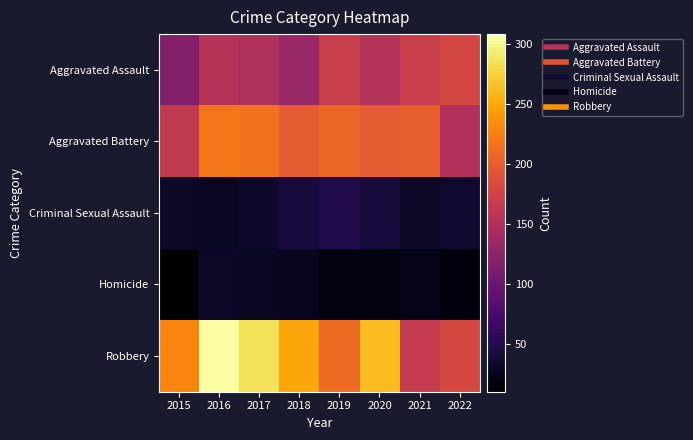

Reading left to right, list all the values displayed in this chart.

Aggravated Assault: 2015=117	2016=155	2017=149	2018=133	2019=169	2020=154	2021=170	2022=179
Aggravated Battery: 2015=163	2016=219	2017=215	2018=197	2019=206	2020=197	2021=201	2022=152
Criminal Sexual Assault: 2015=32	2016=29	2017=33	2018=42	2019=48	2020=41	2021=32	2022=35
Homicide: 2015=10	2016=32	2017=29	2018=26	2019=21	2020=19	2021=23	2022=18
Robbery: 2015=228	2016=308	2017=285	2018=249	2019=210	2020=262	2021=167	2022=180